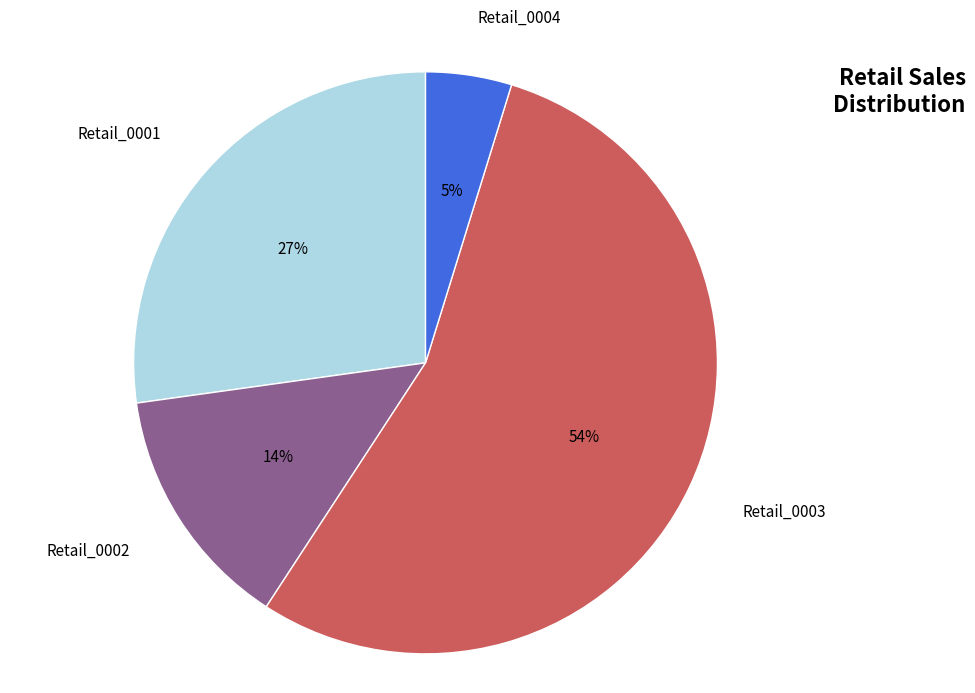

Is it true that Retail_0003 is 54% of the pie?

True